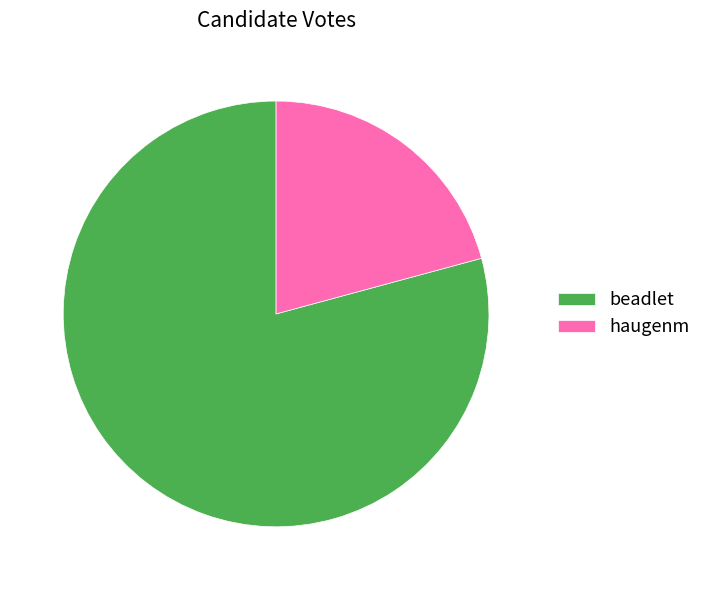

Is there a majority slice in this chart?

Yes